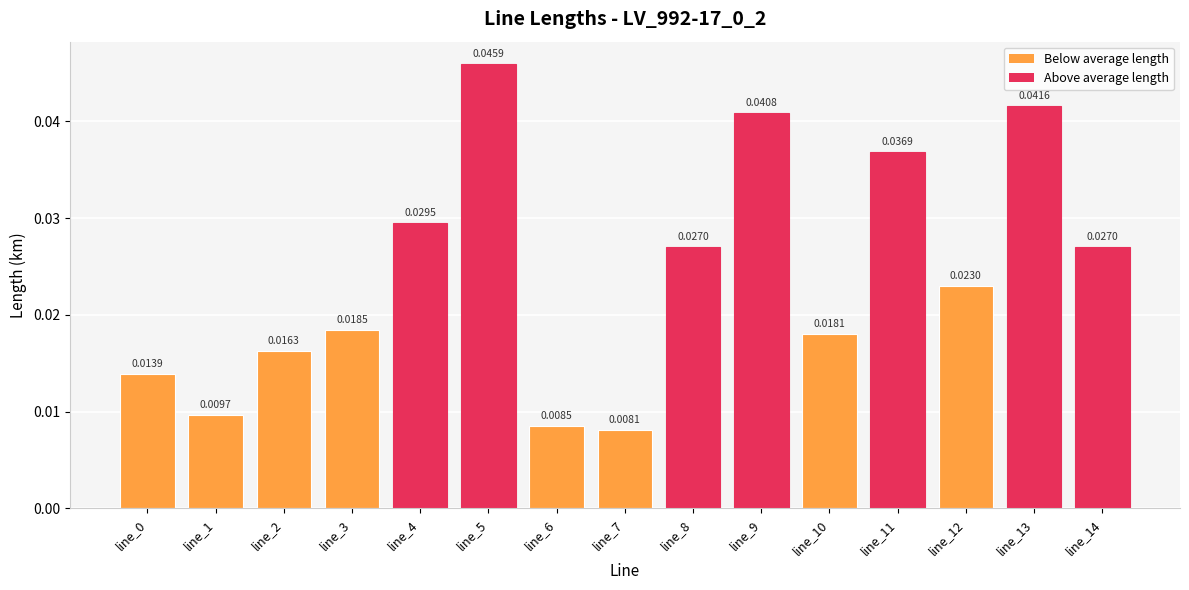

Between line_10 and line_14, which is larger?

line_14